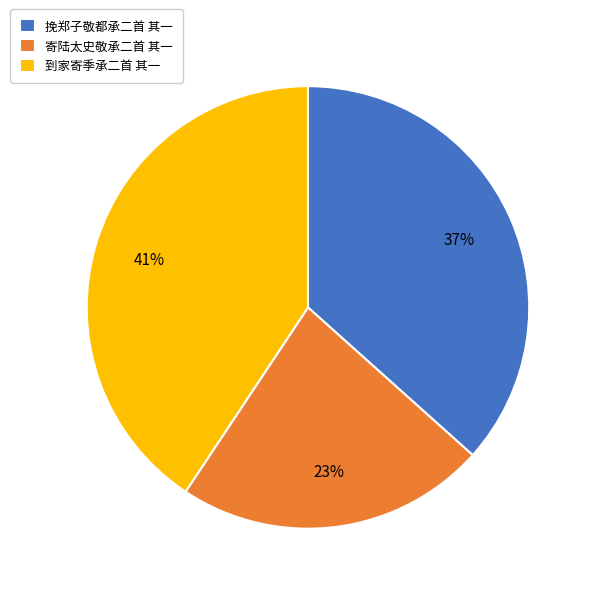

Is the sum of 寄陆太史敬承二首 其一 and 挽郑子敬都承二首 其一 greater than half?

Yes